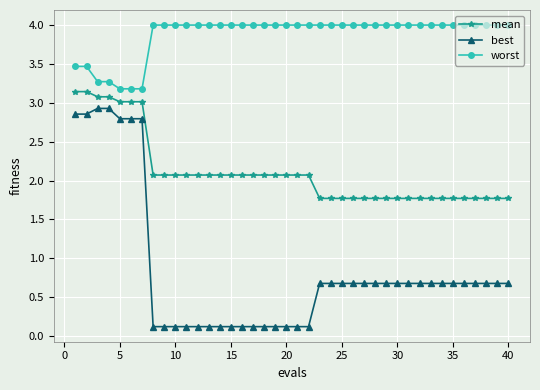

True or false: worst and mean intersect in this chart.

False